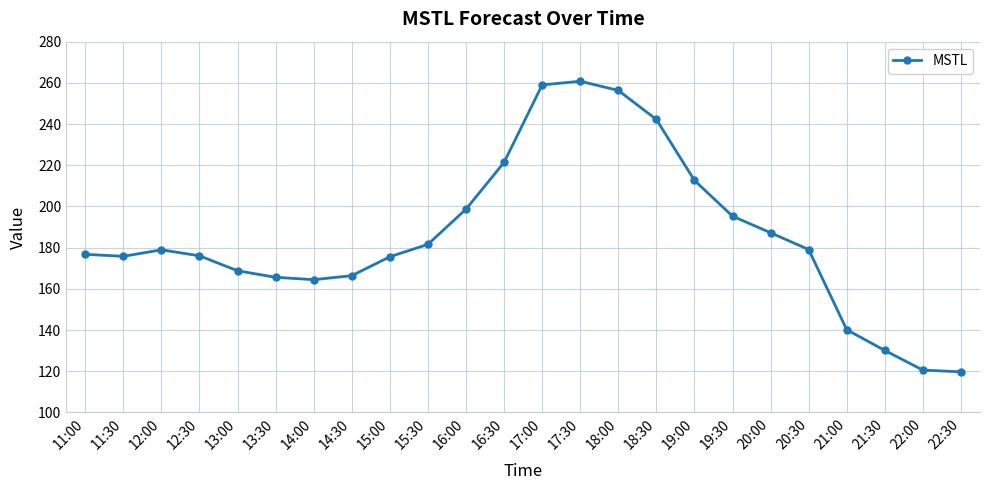

What is the difference between the maximum and minimum values?

141.0